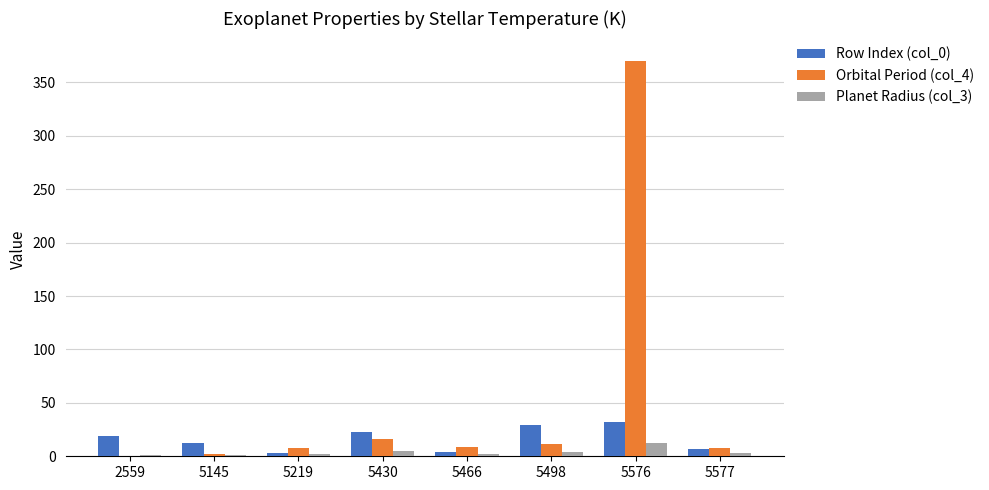

What is the greatest value displayed?

370.0